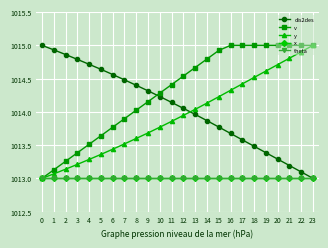

Is this an area chart (filled region under the line)?

No